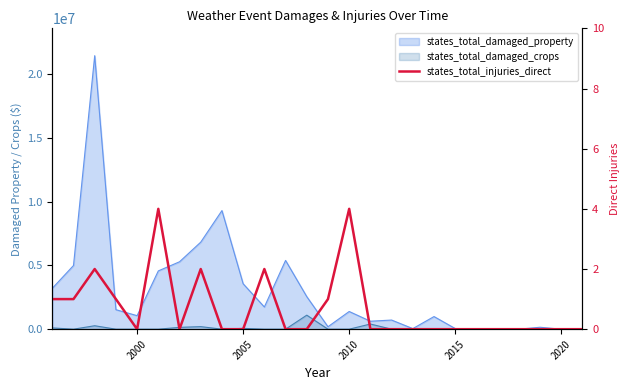

True or false: there are more than 2 points higher than both neighbors.

True